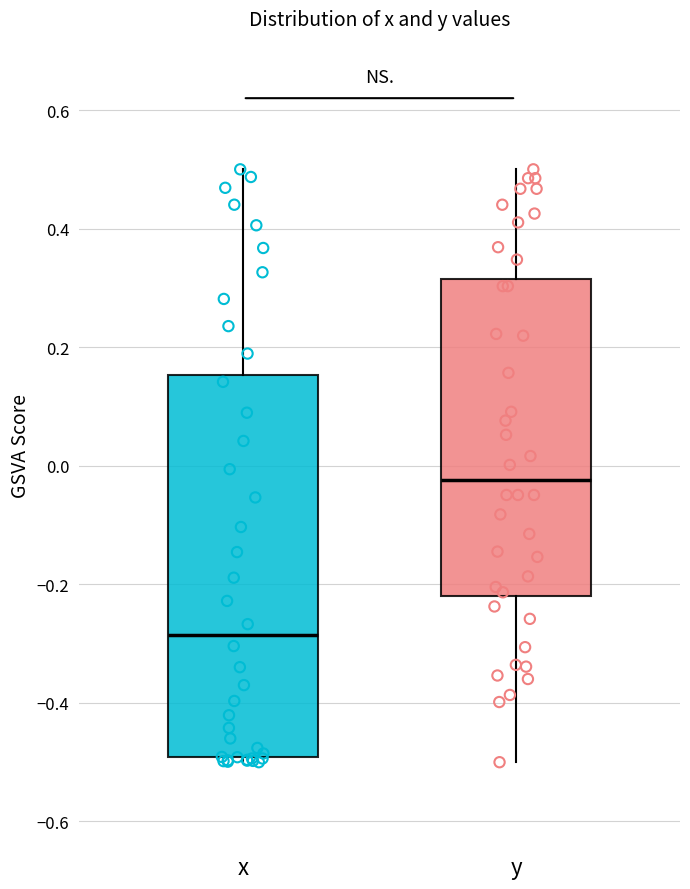

Reading left to right, transcribe this box plot: for each box, give where its median line is, the range the box spans, and where its two whiskers end, as read against the y-axis. The values are not printed on the chart, so give them approximately, as read against the axis.

x: median -0.28, box -0.50 to 0.16, whiskers -0.50 (just below the box's lower edge) to 0.50
y: median -0.02, box -0.22 to 0.32, whiskers -0.50 to 0.50